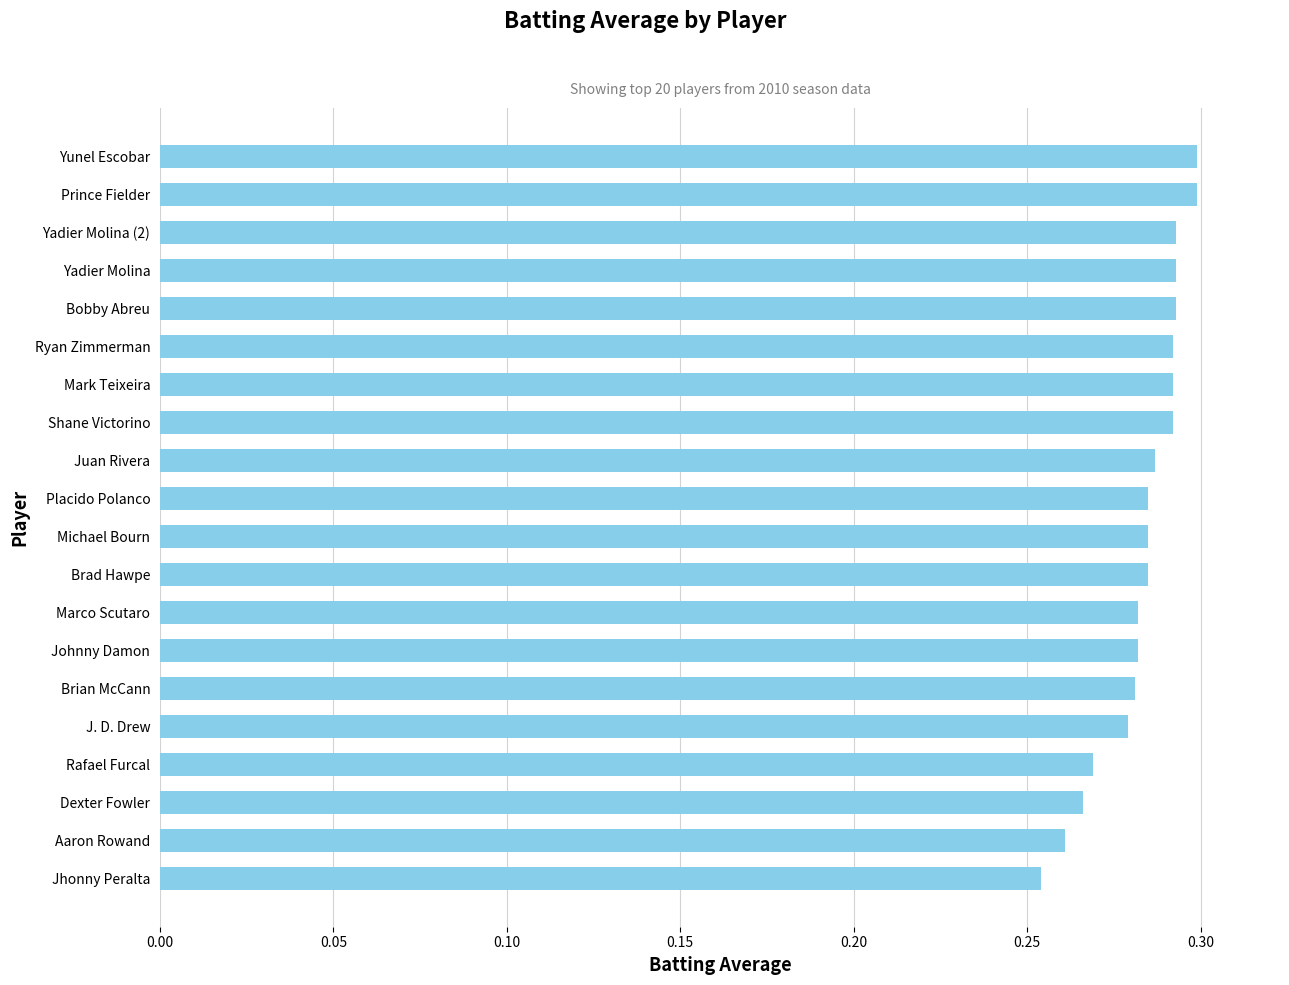

The chart shows a value of 0.3 at Dexter Fowler. True or false?

True